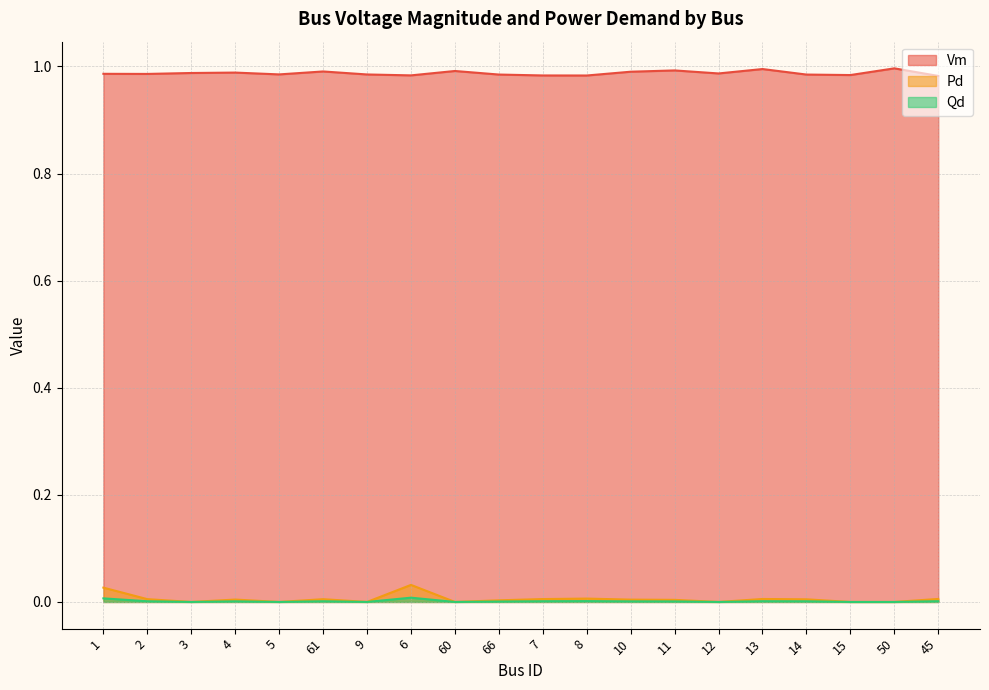

What is the total value across all series at 4?

1.0